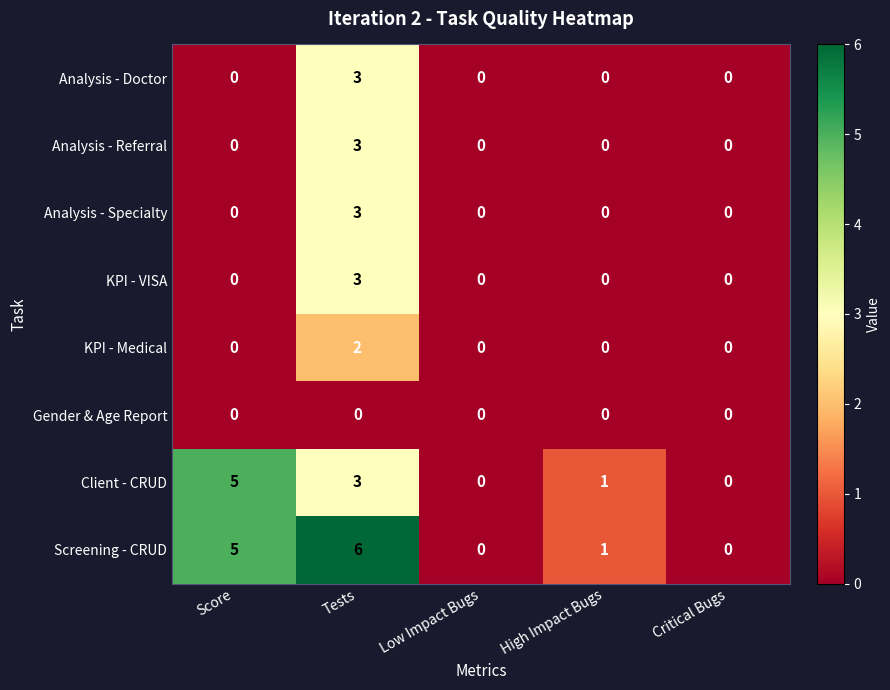

What is the difference between the maximum and minimum values in the Analysis - Specialty series?

3